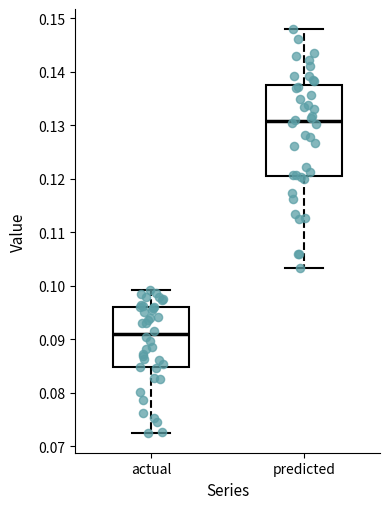

Where does the upper whisker of the box for predicted end on the y-axis? The values are not printed on the chart, so give them approximately, as read against the axis.

0.148